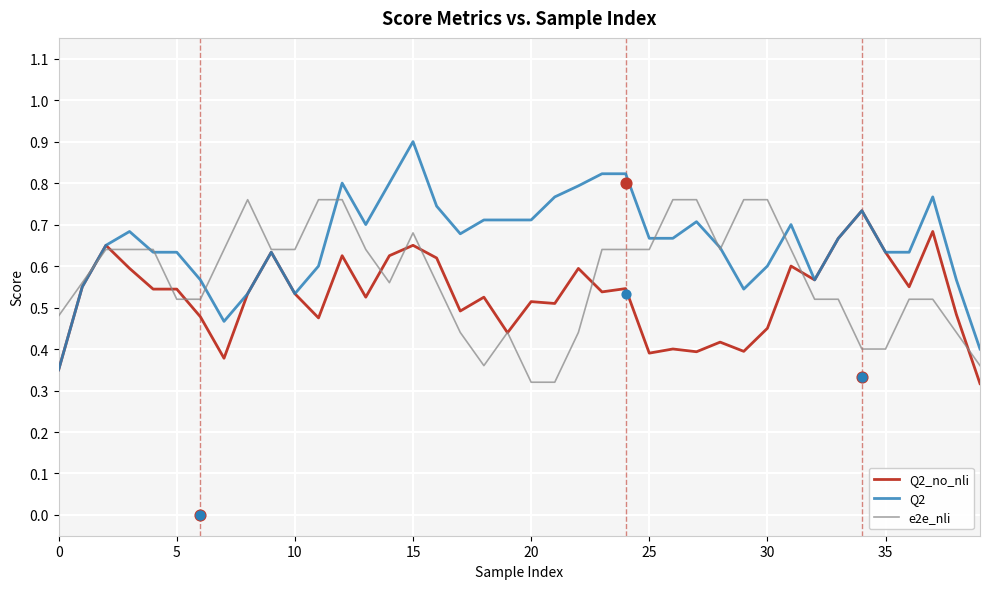

Which series contains the lowest Y value?

Q2_no_nli